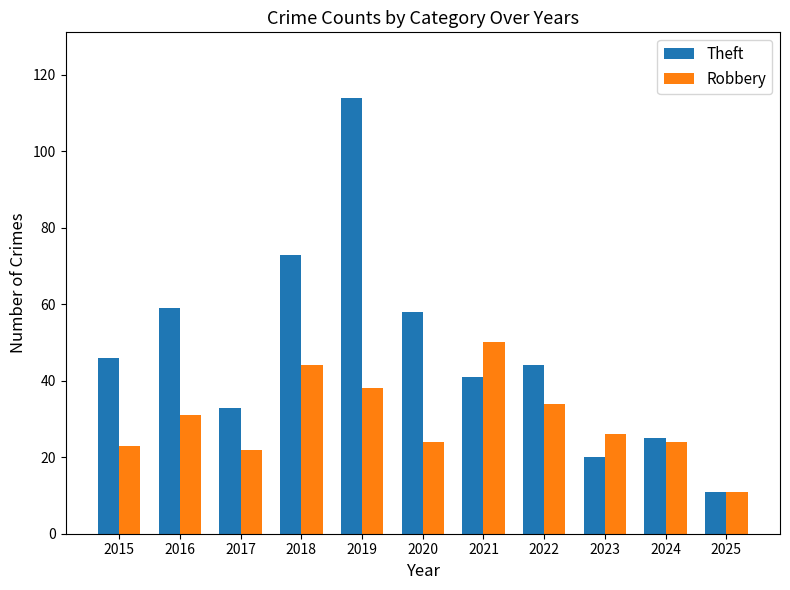

Count the number of data series in this chart.

2